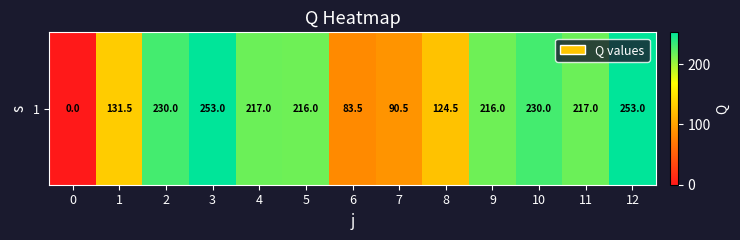

Reading left to right, list all the values displayed in this chart.

0=0.0	1=131.5	2=230.0	3=253.0	4=217.0	5=216.0	6=83.5	7=90.5	8=124.5	9=216.0	10=230.0	11=217.0	12=253.0